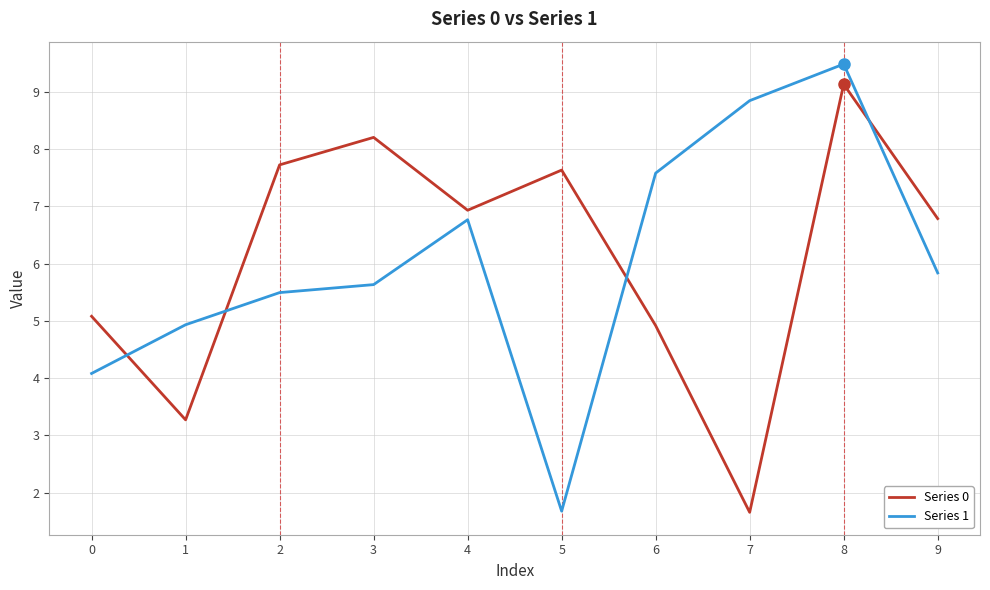

Rank the categories by Series 0 value from lowest to highest.

7, 1, 6, 0, 9, 4, 5, 2, 3, 8